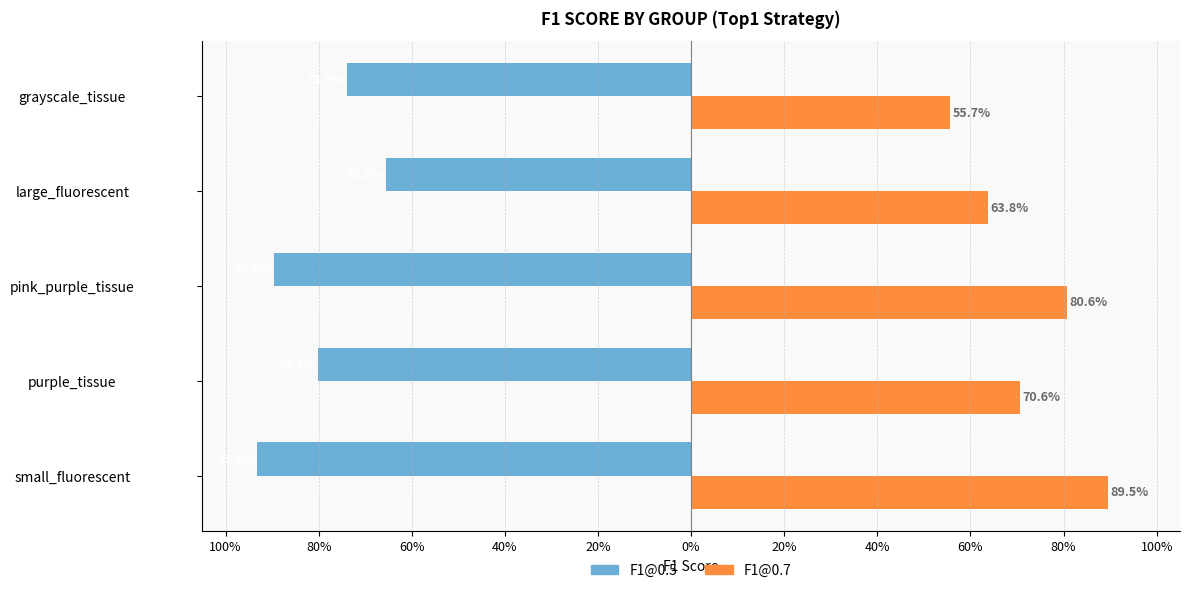

What are all the series names shown in the legend?

F1@0.5, F1@0.7